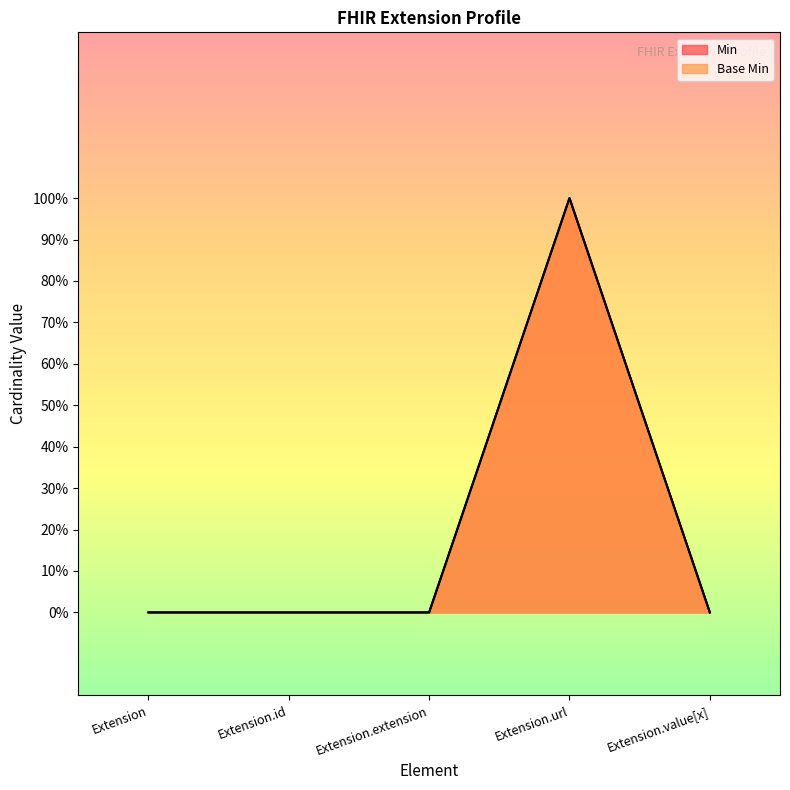

At Extension.extension, list the series in order from smallest to largest.

Min, Base Min